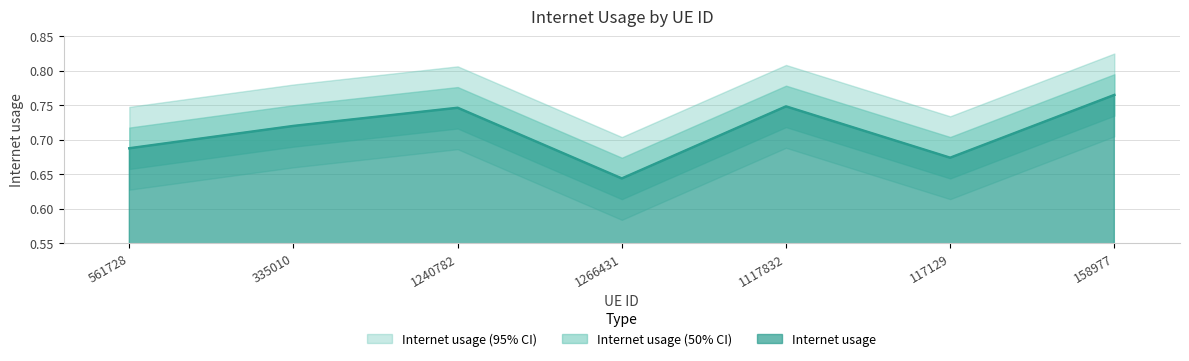

Which category has the highest value in the Internet usage series?

158977